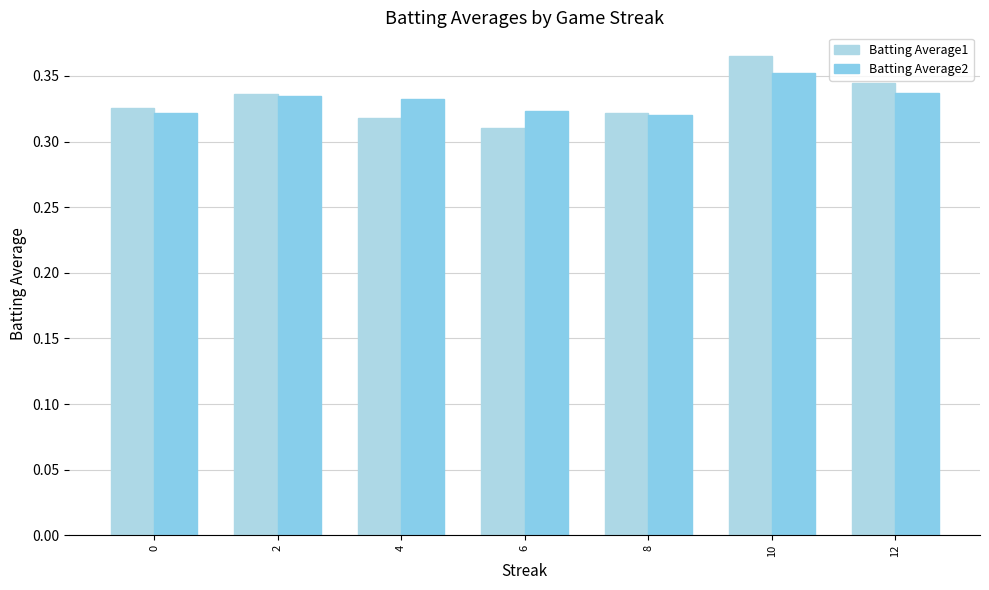

What is the sum of all Batting Average1 values?

2.3